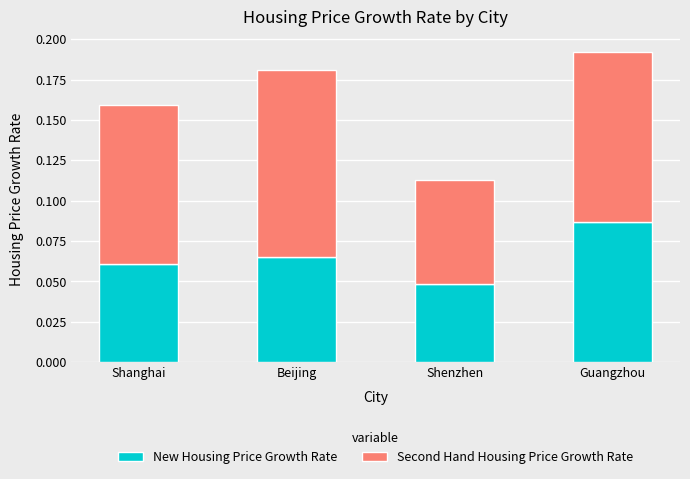

Count the New Housing Price Growth Rate values in the range 0 to 1.

4